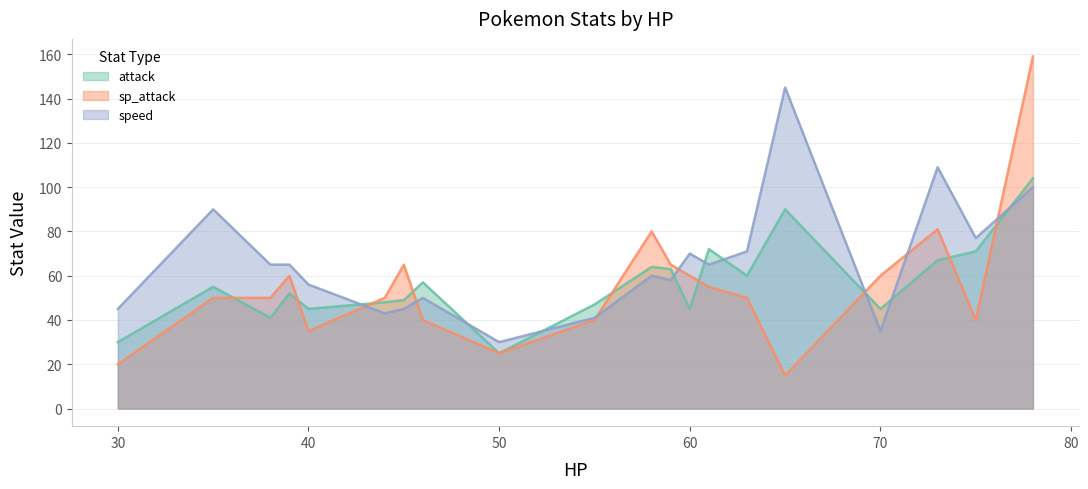

List the series in order of their peak value, lowest first.

attack, speed, sp_attack